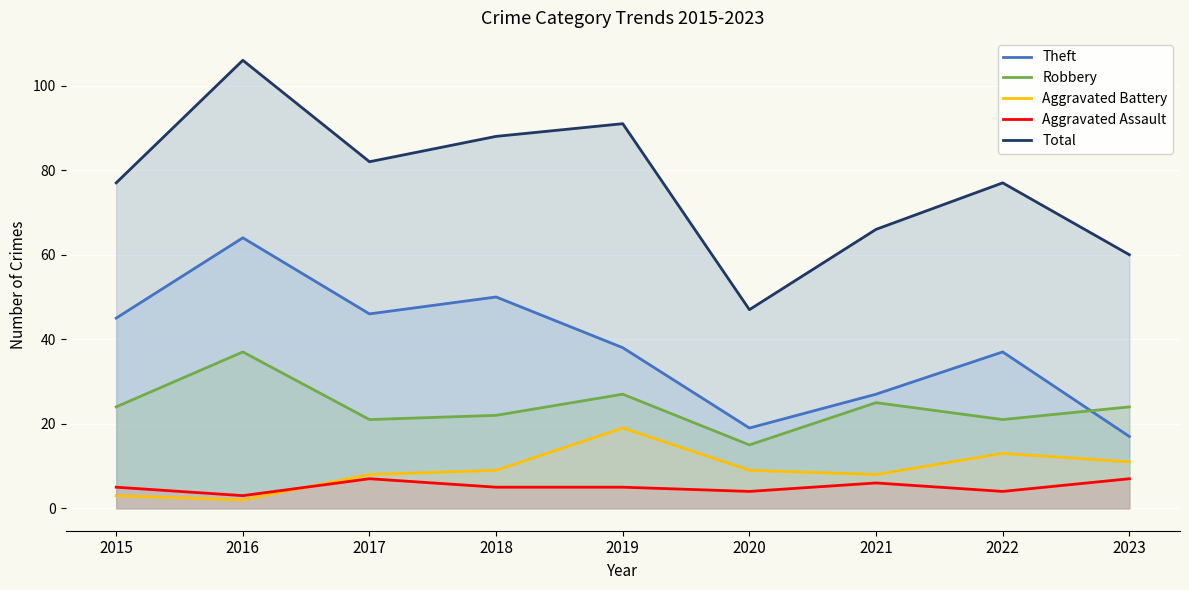

How many interior local peaks does the Total series have?

3